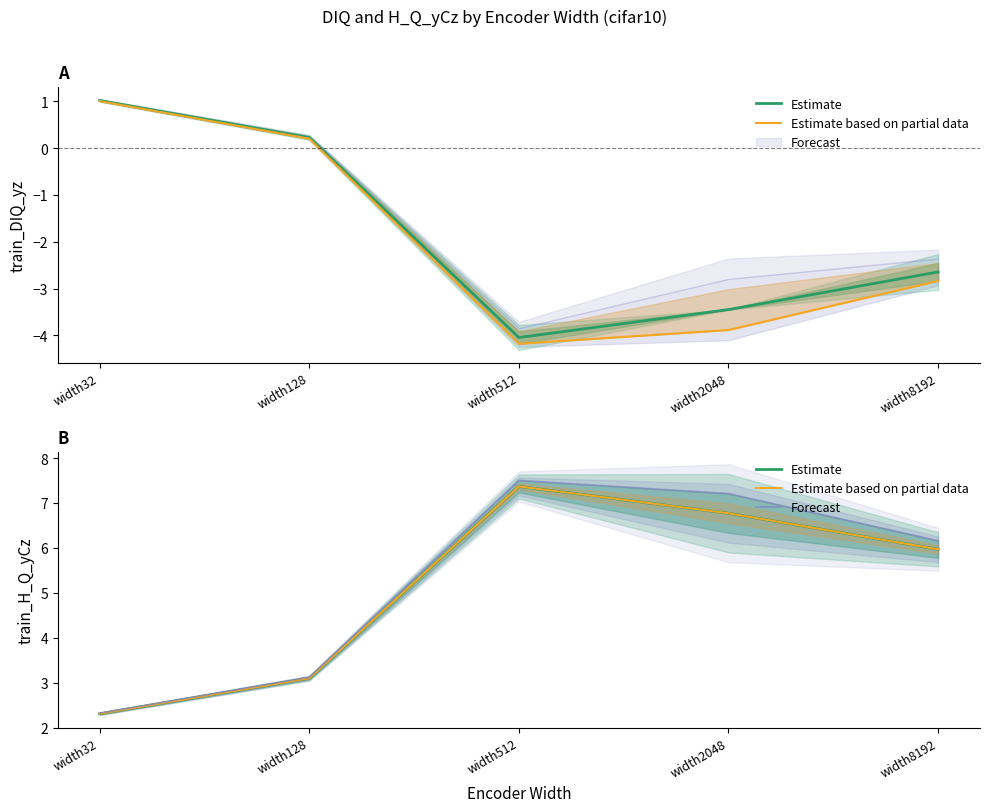

How many values in the Forecast series exceed 6?

3